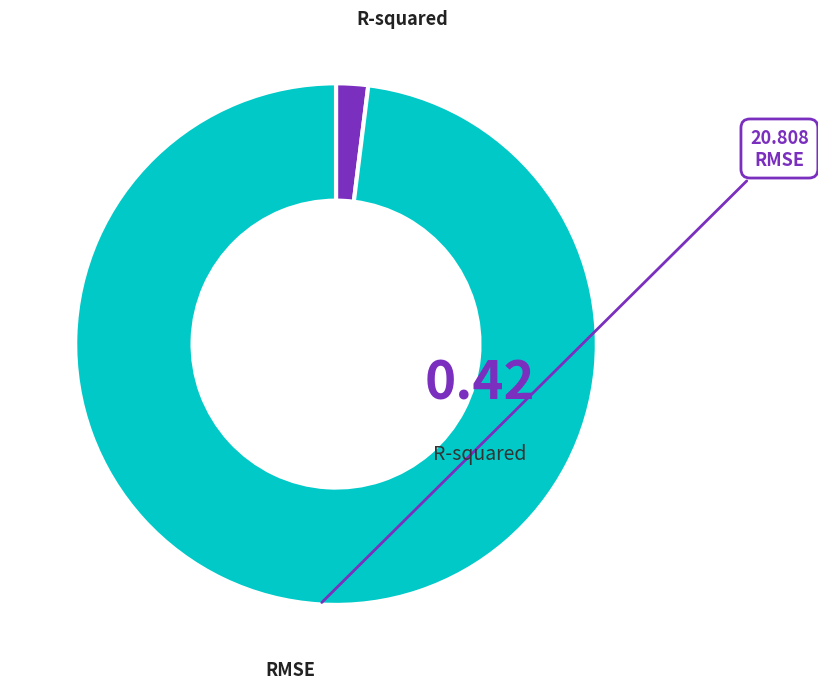

Does any single category account for the majority?

Yes